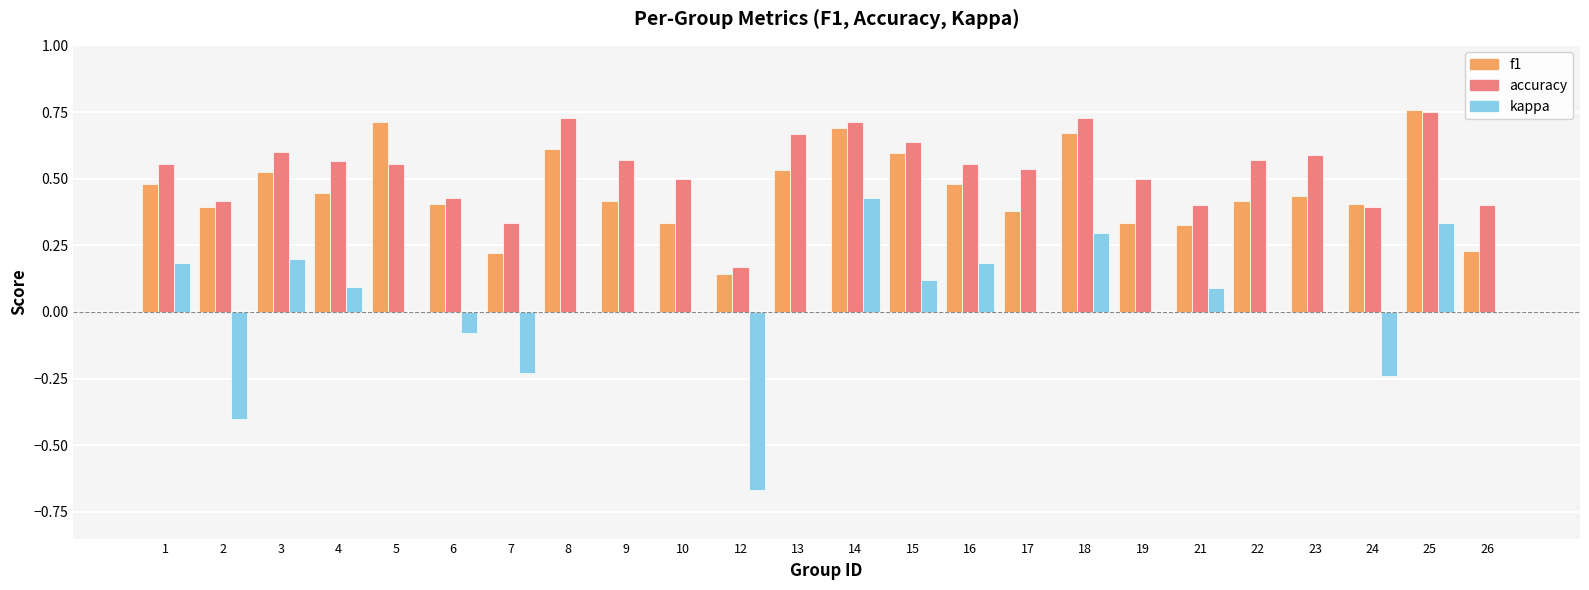

The f1 series shows 0.4 at 17. True or false?

True